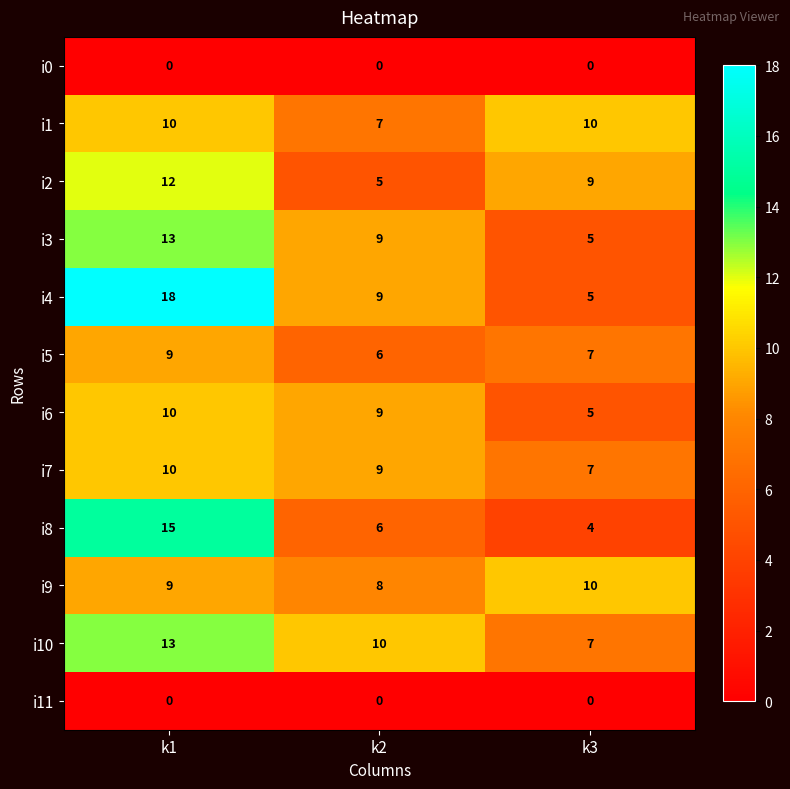

What is the total value across all series at k3?

69